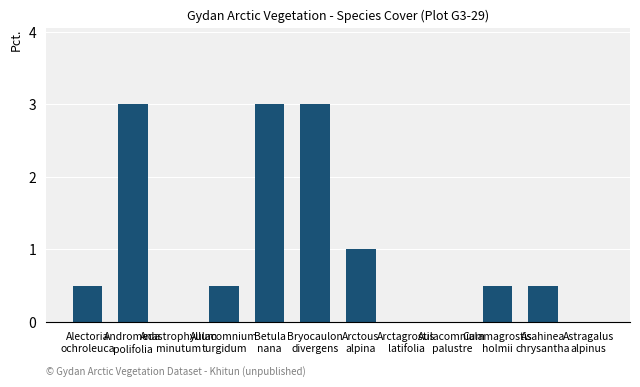

The chart shows a value of 0.0 at Aulacomnium
palustre. True or false?

True